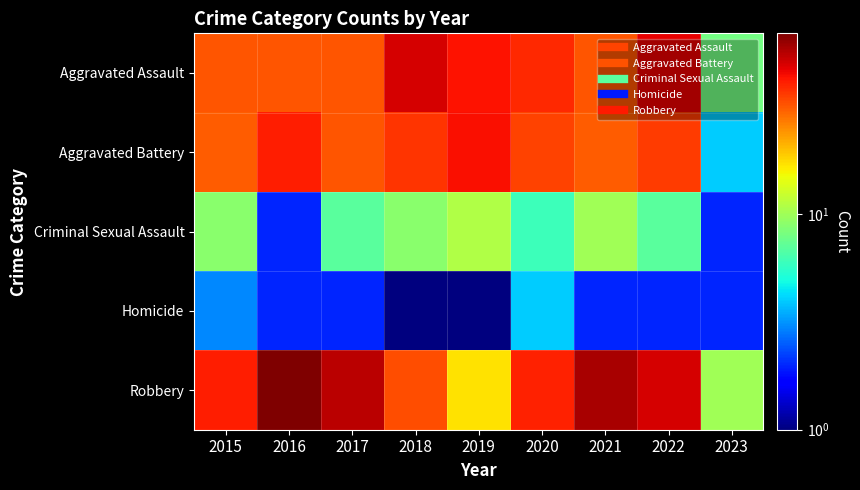

What is the total value across all series at 2015?

116.0